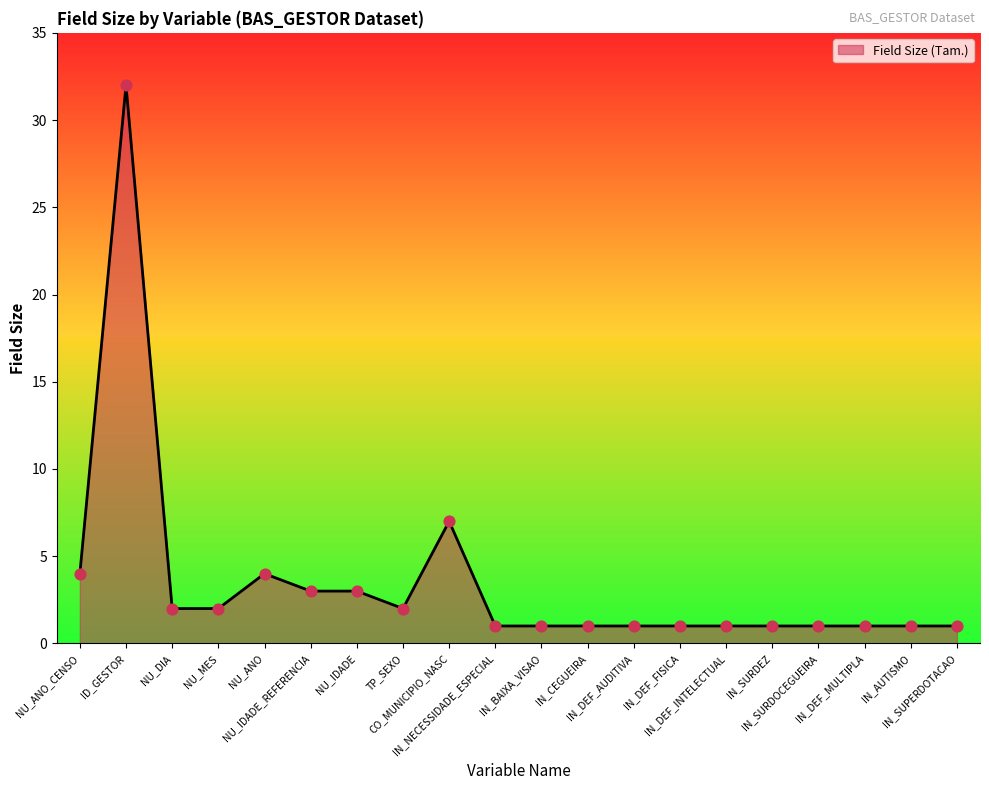

What is the ratio of the value at IN_DEF_INTELECTUAL to the value at IN_SURDOCEGUEIRA?

1.0